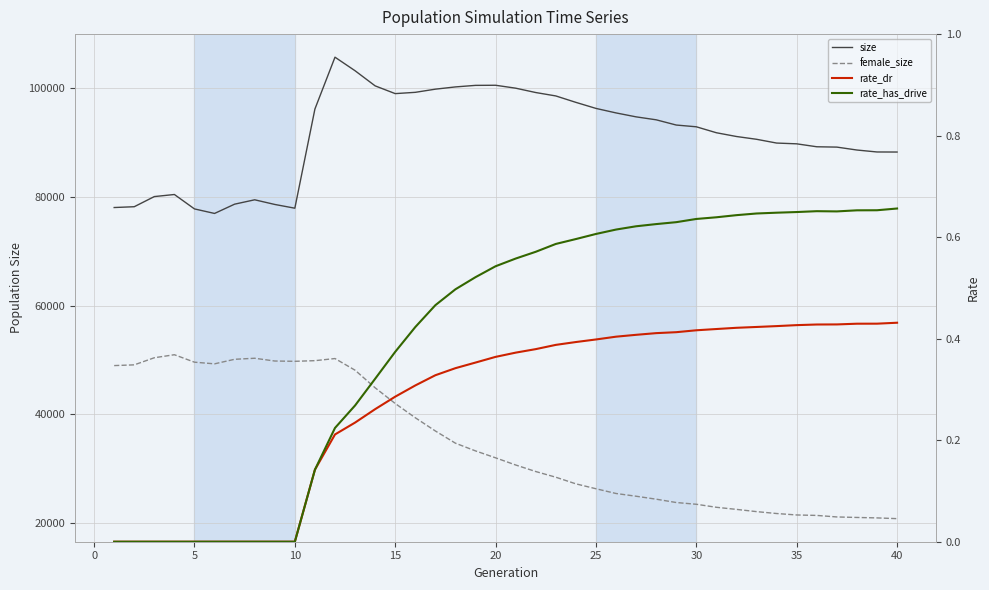

Is the value of female_size at 28 greater than the value of rate_has_drive at 12?

Yes